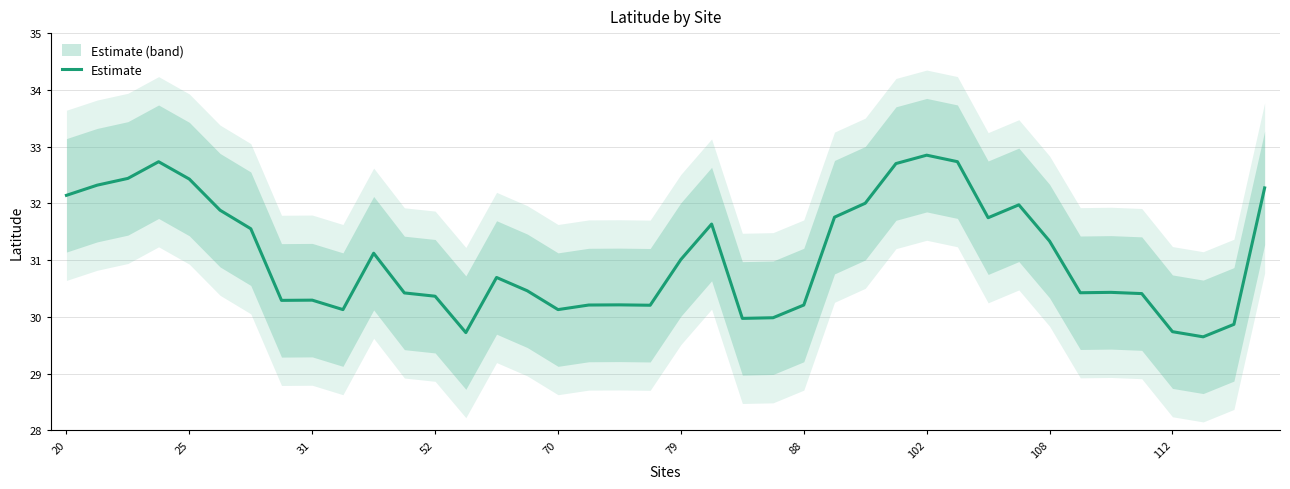

Is it true that the value at 31 is 48.6?

False